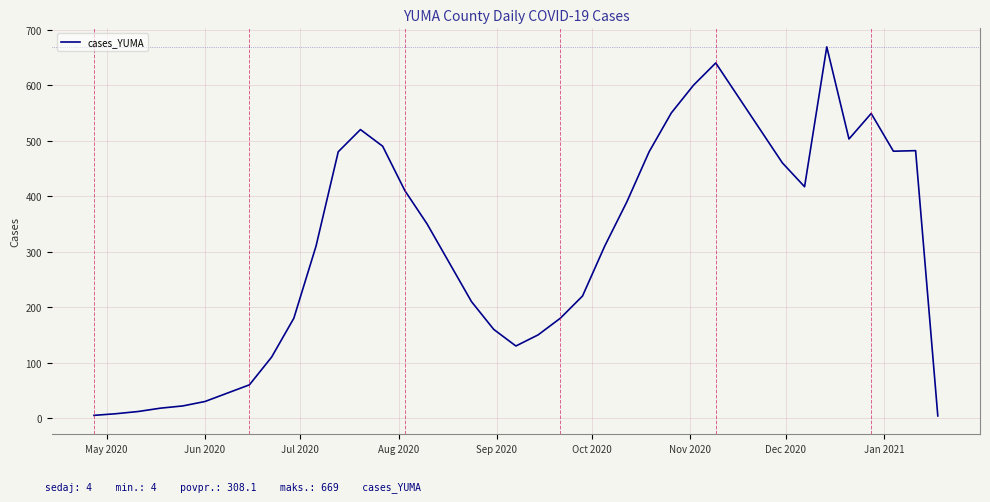

Is this an area chart (filled region under the line)?

No